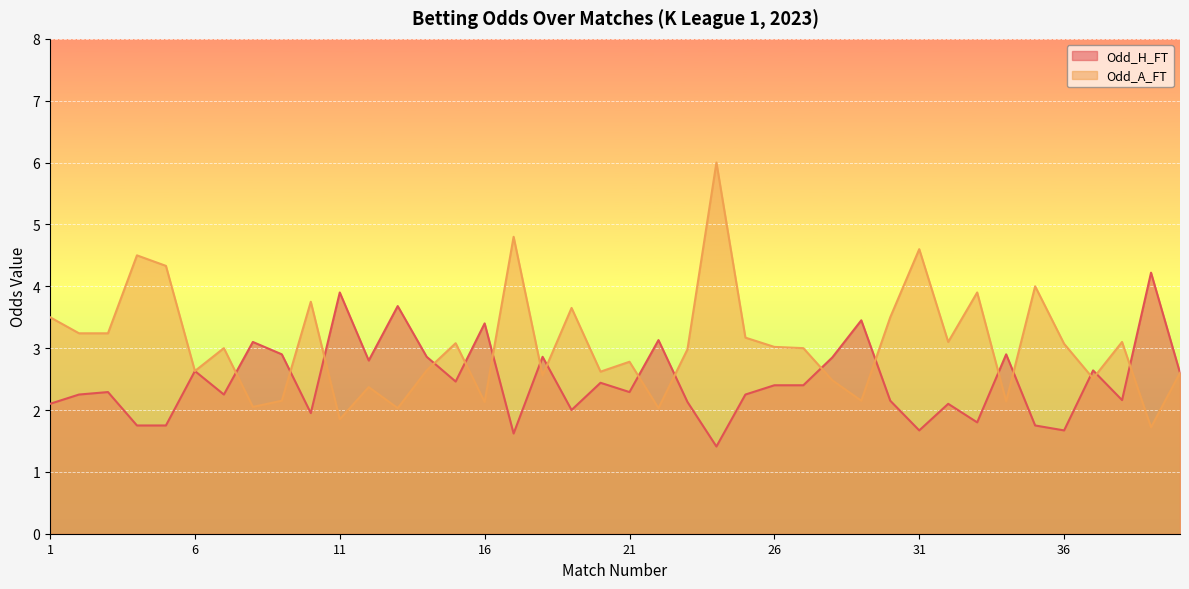

Reading right to left, what are all the values shown in this chart?

Odd_H_FT: 40=2.6	39=4.2	38=2.2	37=2.6	36=1.7	35=1.8	34=2.9	33=1.8	32=2.1	31=1.7	30=2.1	29=3.5	28=2.9	27=2.4	26=2.4	25=2.2	24=1.4	23=2.1	22=3.1	21=2.3	20=2.4	19=2.0	18=2.9	17=1.6	16=3.4	15=2.5	14=2.9	13=3.7	12=2.8	11=3.9	10=1.9	9=2.9	8=3.1	7=2.2	6=2.6	5=1.8	4=1.8	3=2.3	2=2.2	1=2.1
Odd_A_FT: 40=2.6	39=1.7	38=3.1	37=2.5	36=3.1	35=4.0	34=2.1	33=3.9	32=3.1	31=4.6	30=3.5	29=2.1	28=2.5	27=3.0	26=3.0	25=3.2	24=6.0	23=3.0	22=2.0	21=2.8	20=2.6	19=3.6	18=2.6	17=4.8	16=2.1	15=3.1	14=2.6	13=2.0	12=2.4	11=1.9	10=3.8	9=2.1	8=2.0	7=3.0	6=2.6	5=4.3	4=4.5	3=3.2	2=3.2	1=3.5